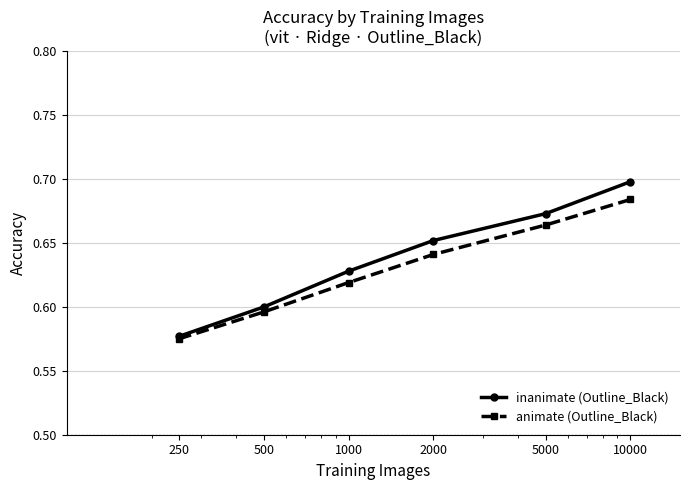

True or false: animate (Outline_Black) has more than 0 interior local peaks.

False